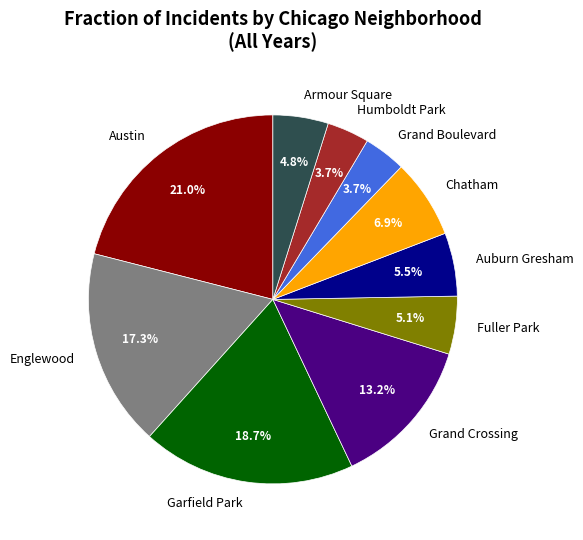

What is the largest slice in the pie chart?

Austin